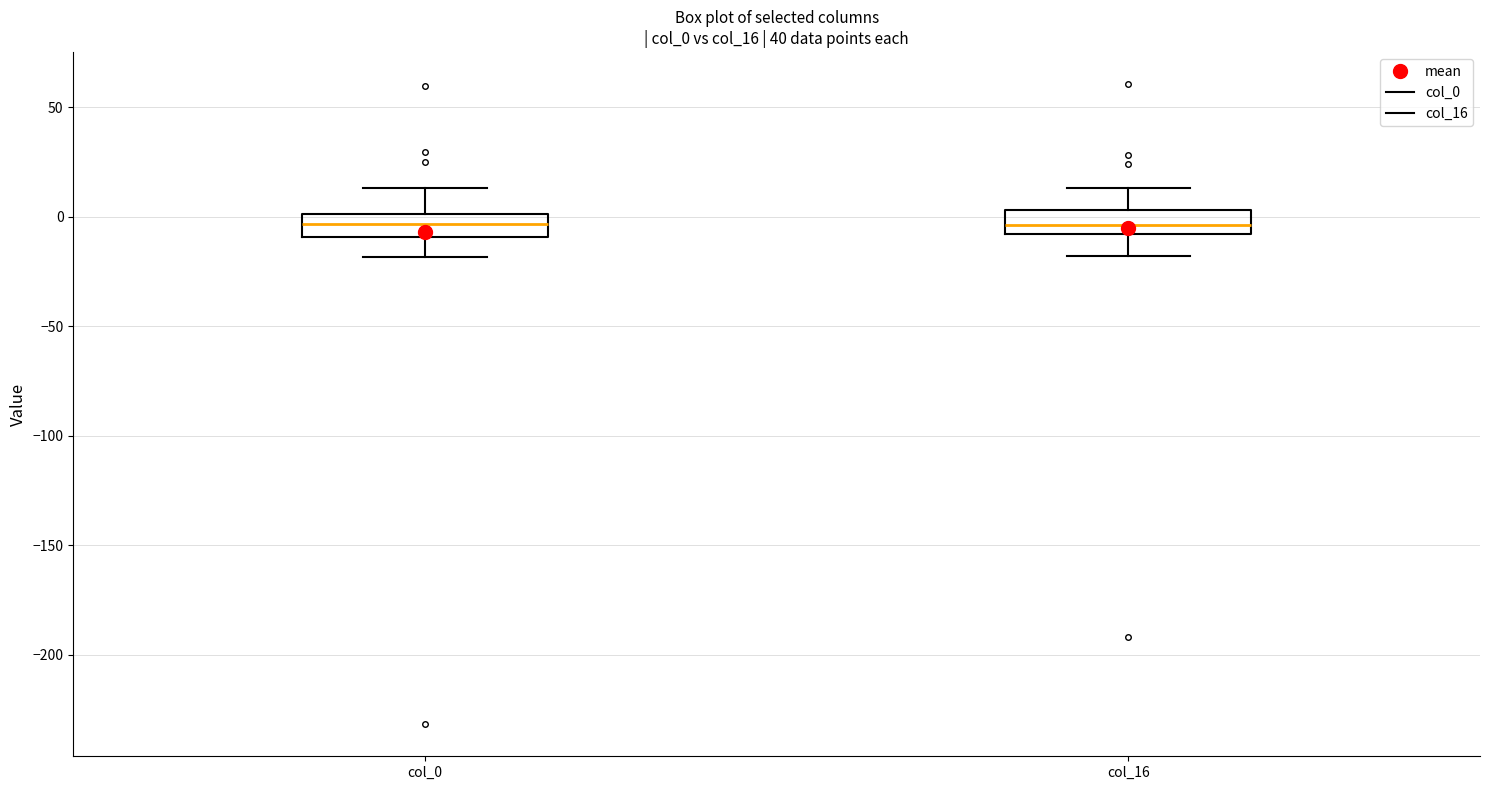

Reading left to right, read every box against the y-axis: the position of its median line, the range the box covers, and the ends of its whiskers. The values are not printed on the chart, so give them approximately, as read against the axis.

col_0: median -5, box -10 to 0, whiskers -20 to 15
col_16: median -5, box -10 to 5, whiskers -20 to 15